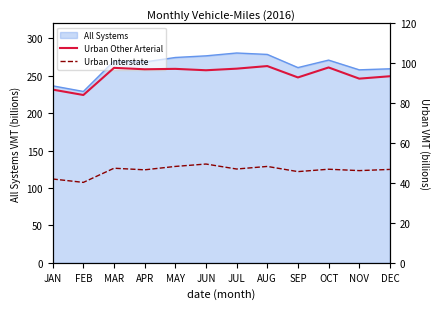

What is the total value across all series at FEB?

124.4